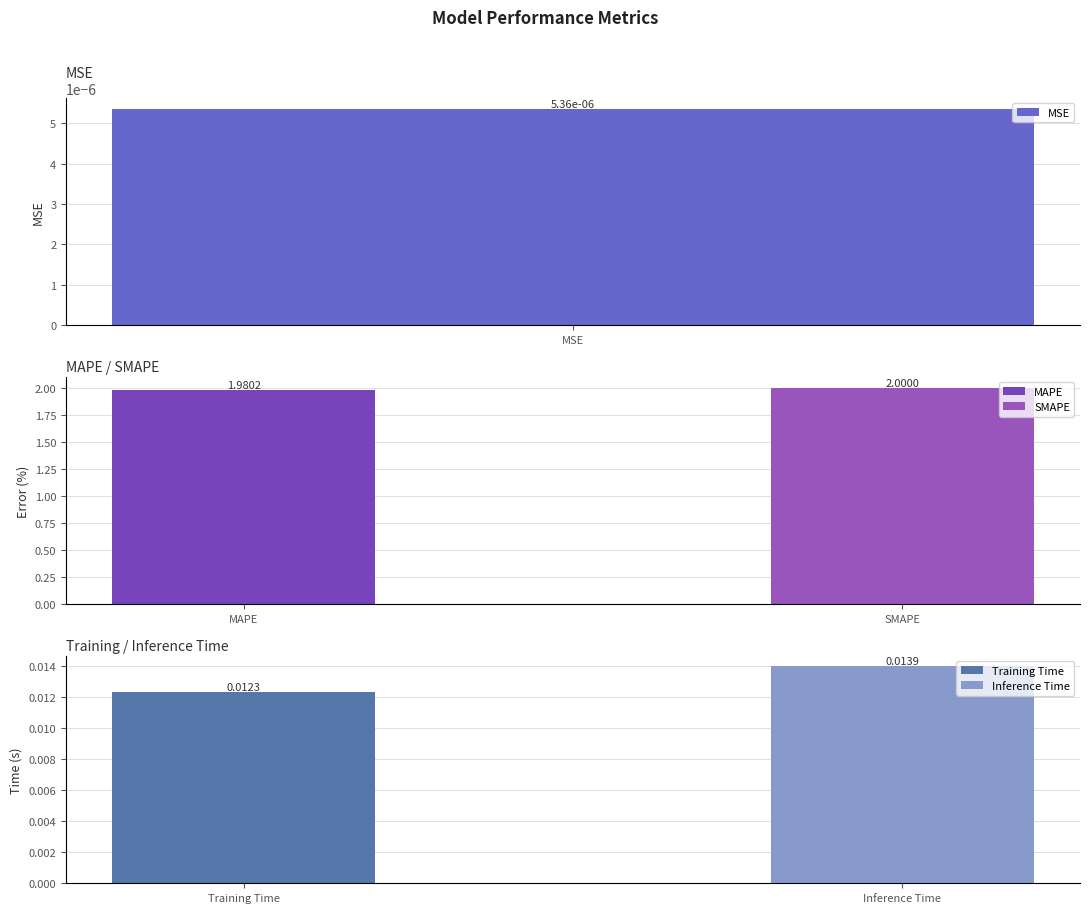

What is the difference between the values at MAPE and Inference Time?

2.0